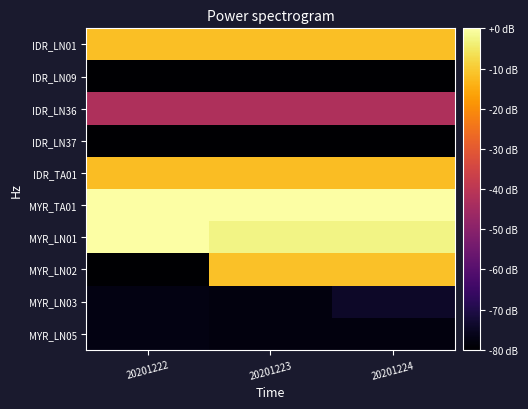

What is the total value across all series at 20201224?

-628.9